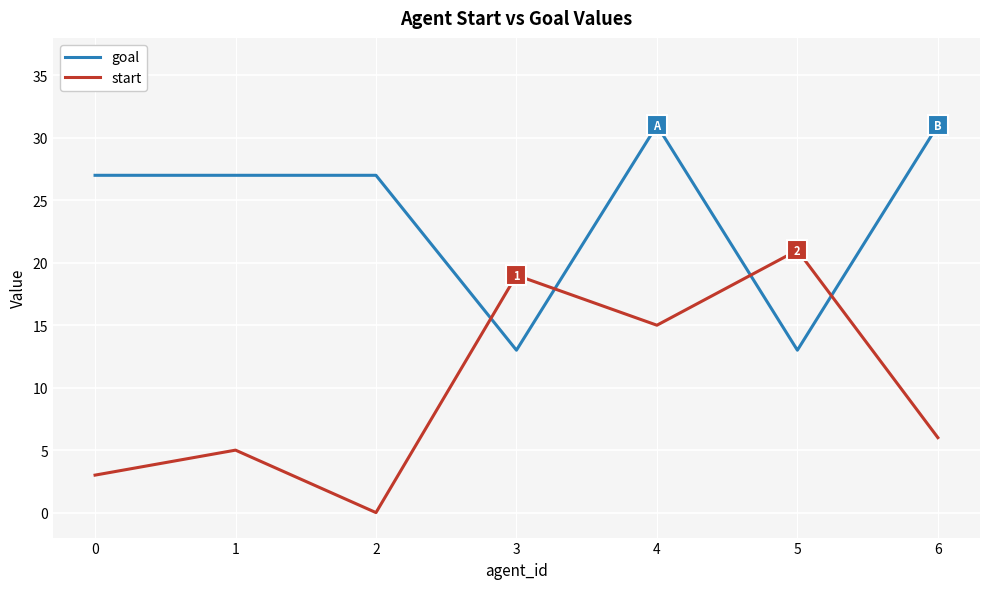

True or false: start has a value of 9 at 2.

False